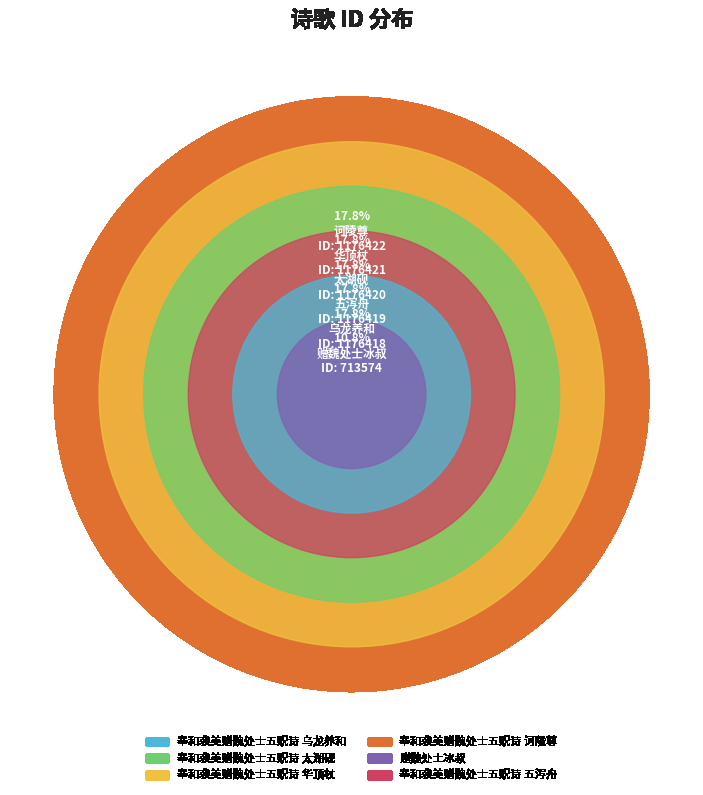

Is there a majority slice in this chart?

No